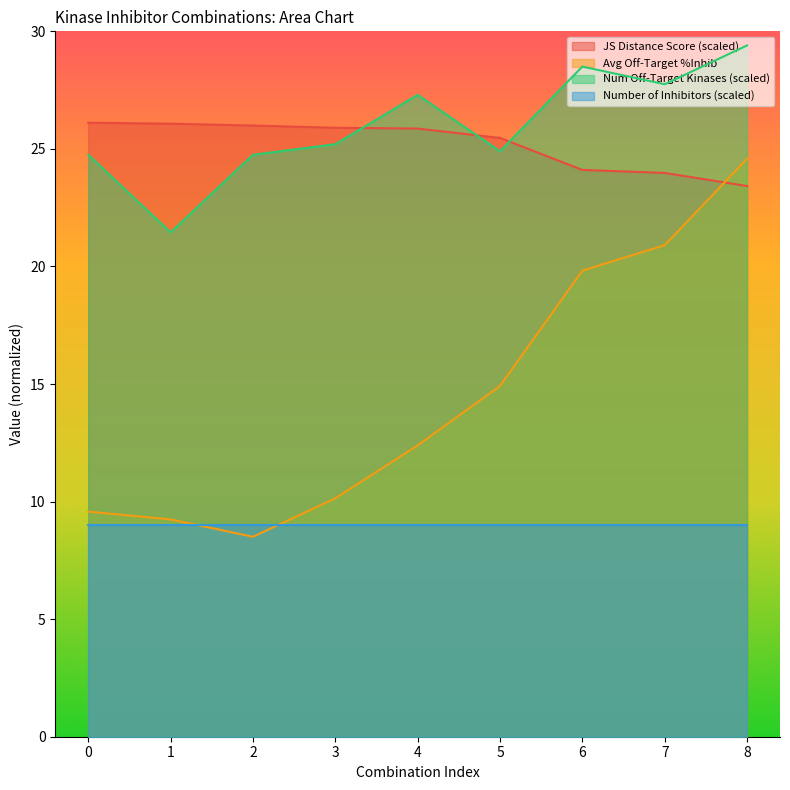

Which label corresponds to the smallest value in the chart?

2